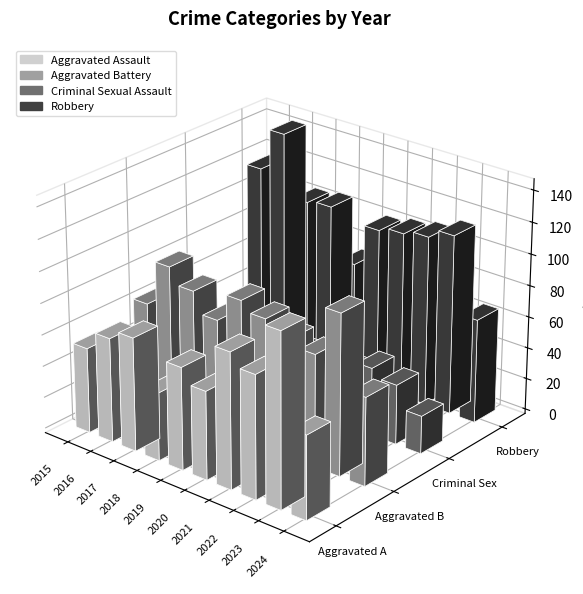

Is it true that Aggravated Assault equals 181 at 2023?

False